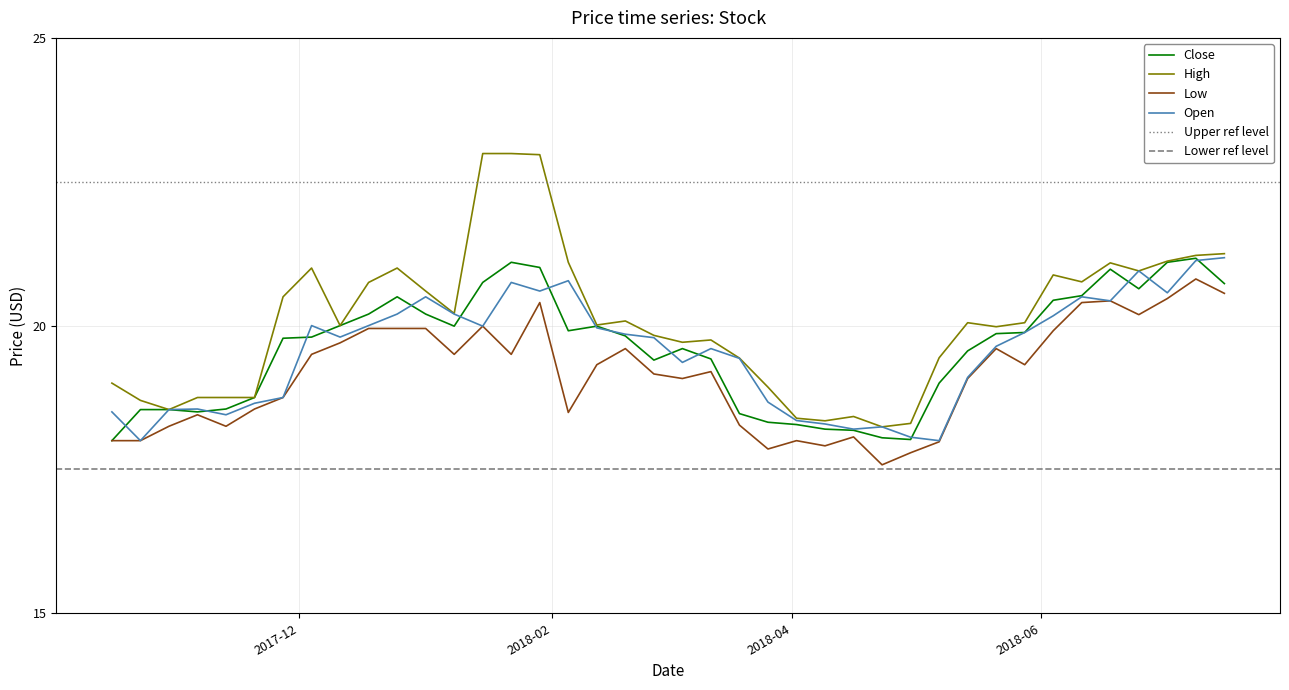

What is the approximate value of High at 2017-10-23?

18.7